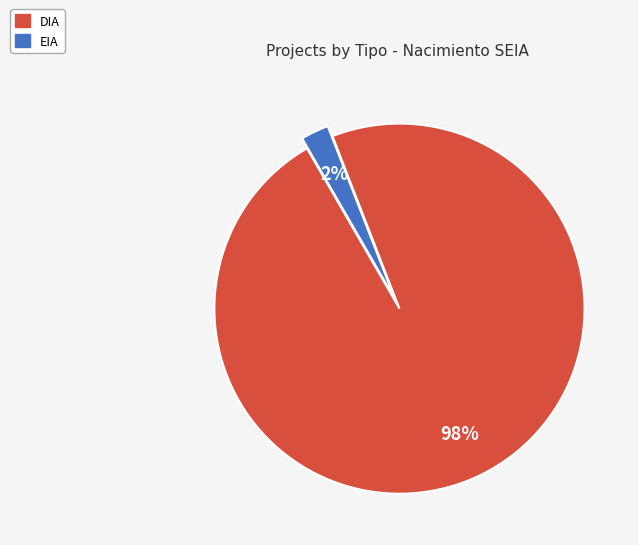

Rank the categories by value from highest to lowest.

DIA, EIA